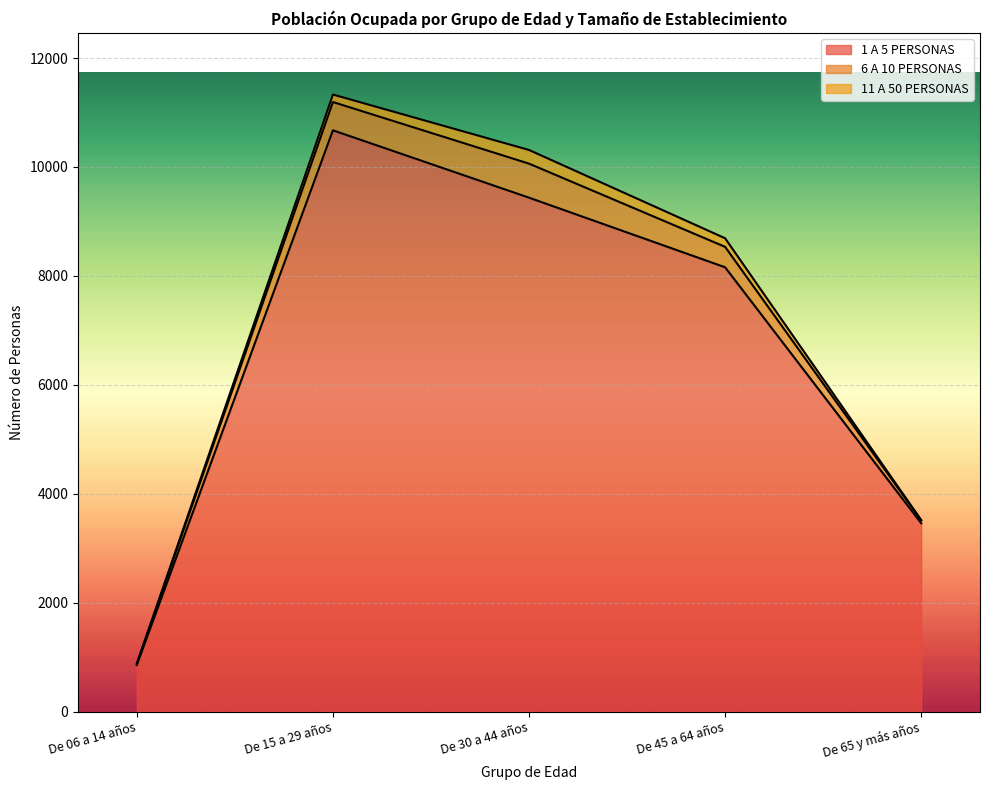

True or false: 1 A 5 PERSONAS and 11 A 50 PERSONAS cross at least once.

False